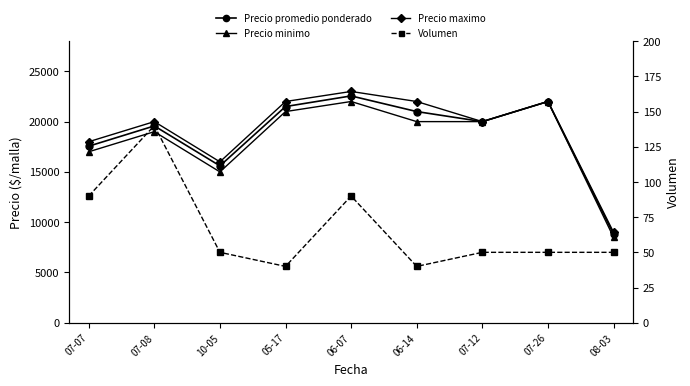

What value does the Volumen series have at 07-07, to the nearest 10?

90